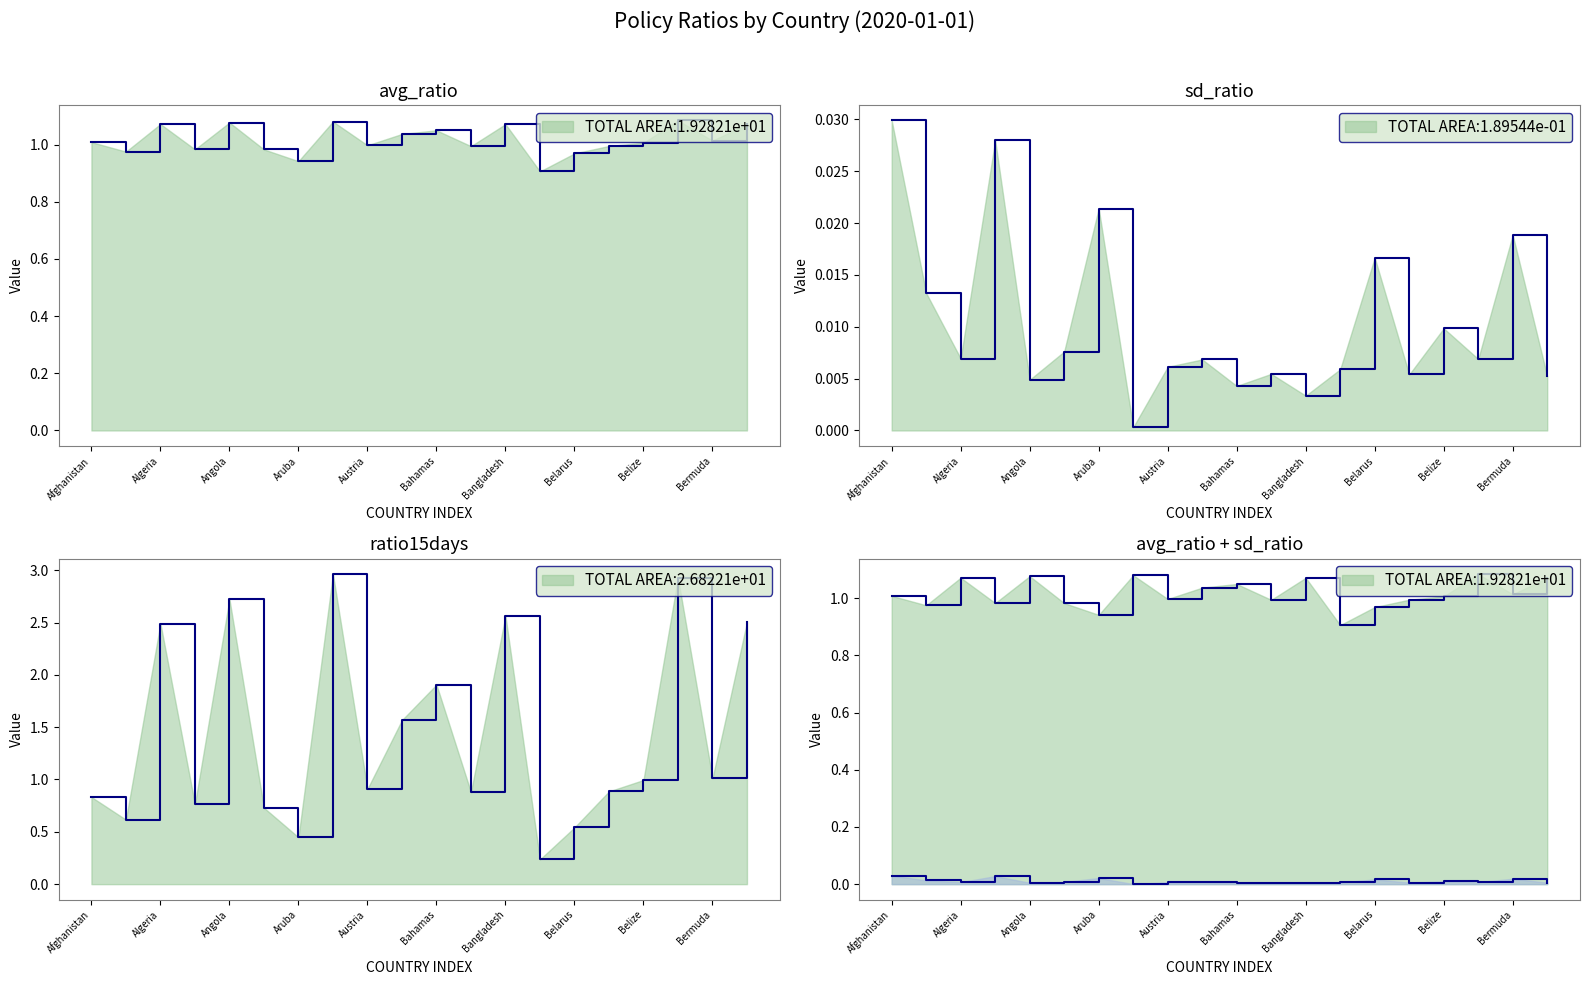

The sd_ratio series shows 0.0 at Azerbaijan. True or false?

True